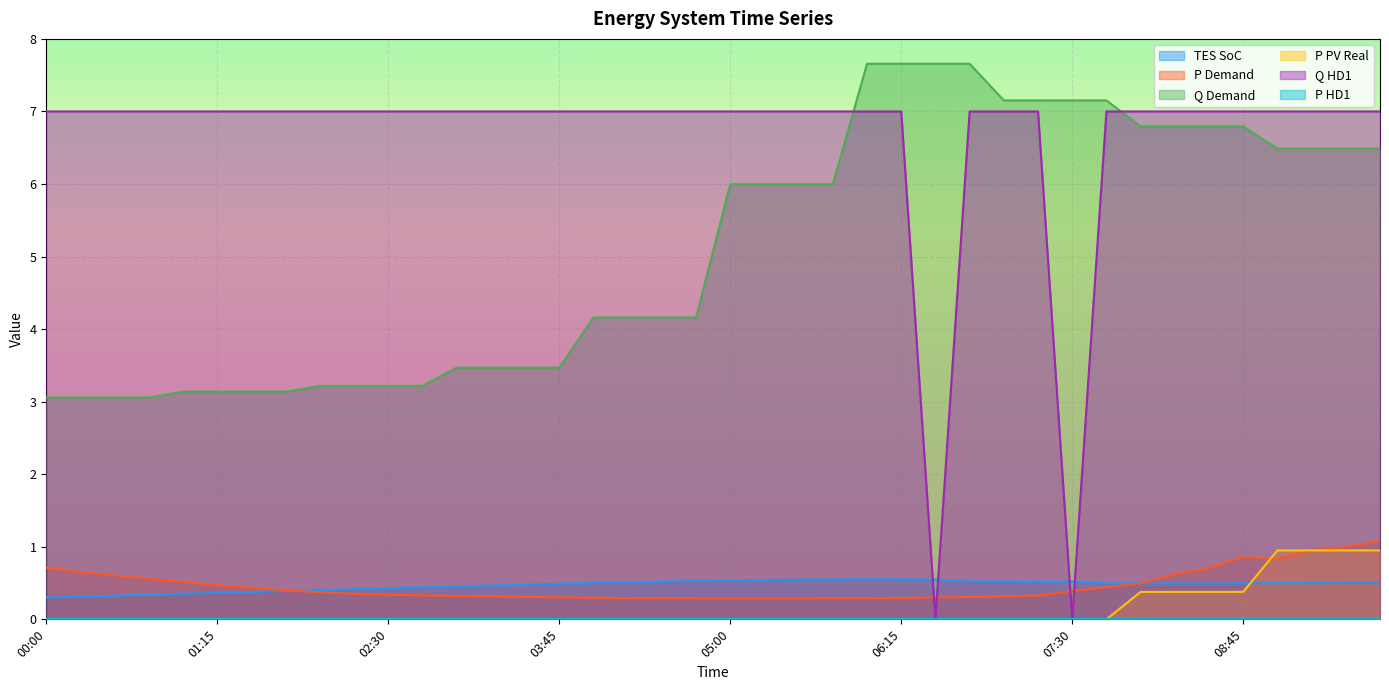

What is the label of the 16th point from the left?

03:45